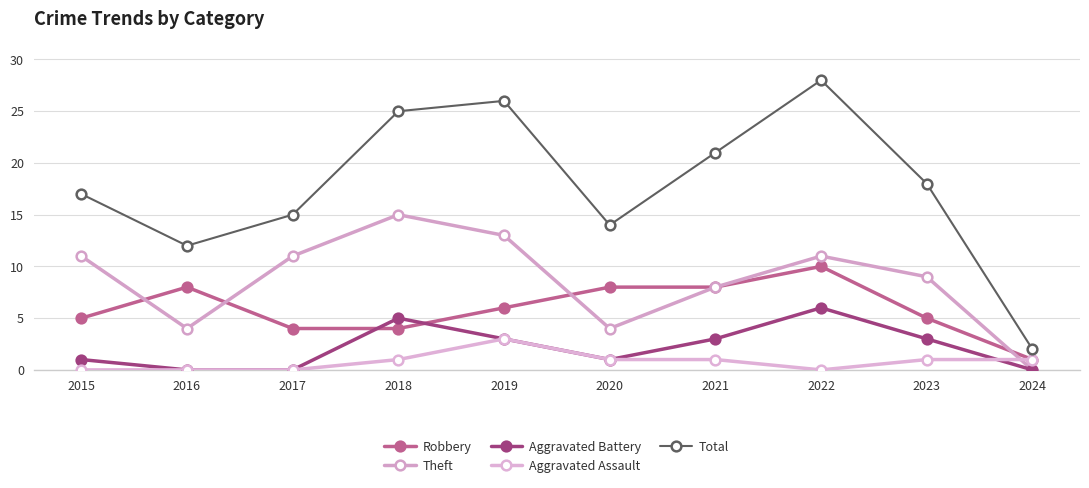

Where does the Robbery series first go above 6?

2016